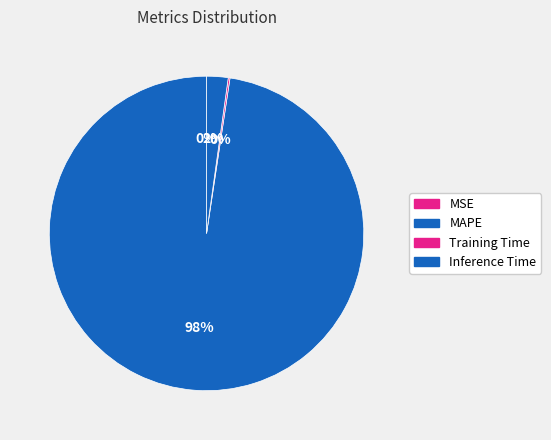

Count the number of slices in the pie.

4